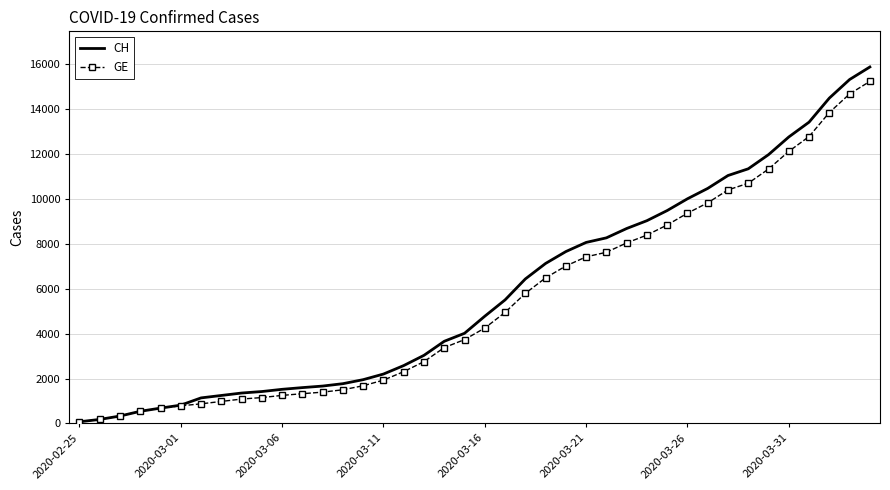

What is the highest value of the CH series?

15875